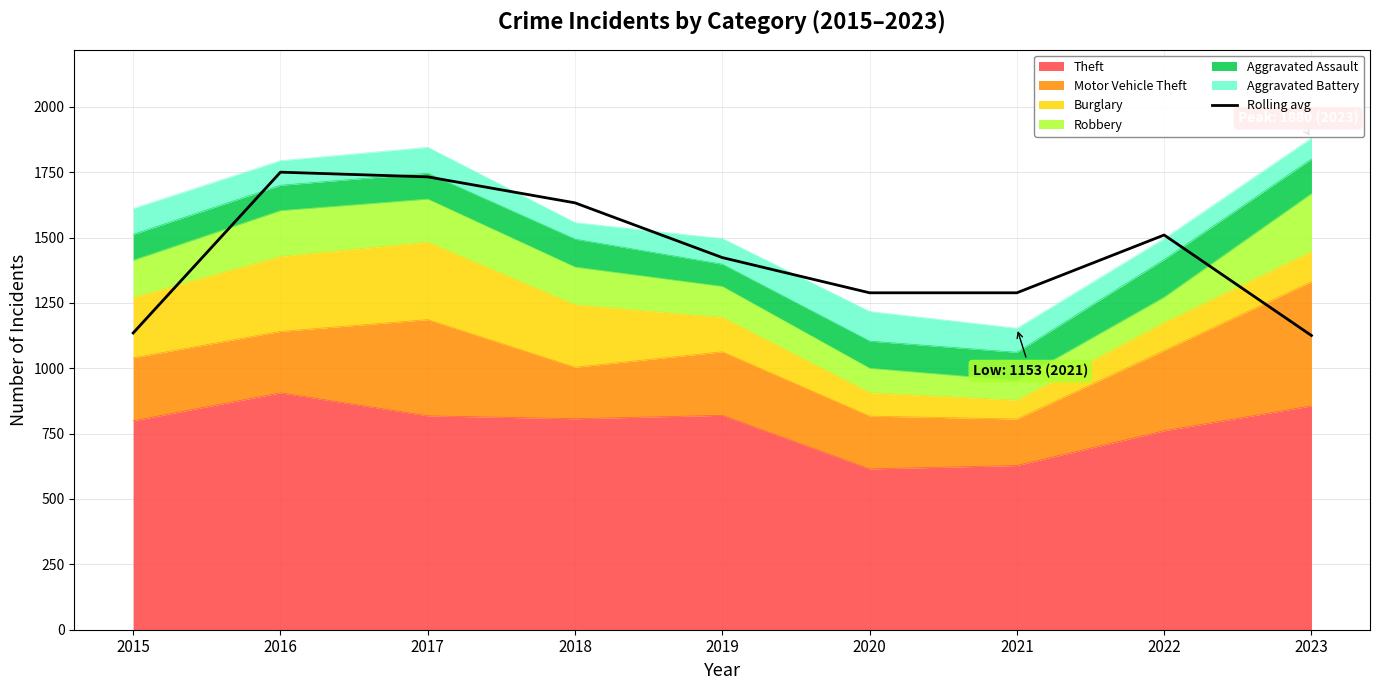

How many lines are shown in the chart?

1